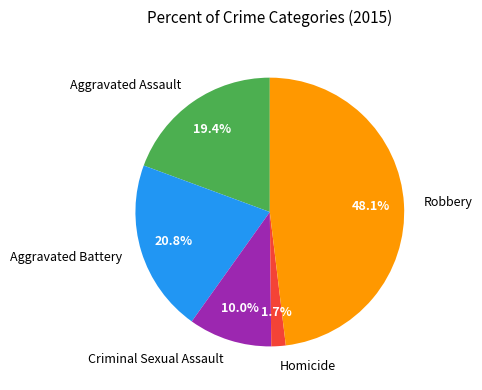

To the nearest percent, what is the average slice percentage?

20%